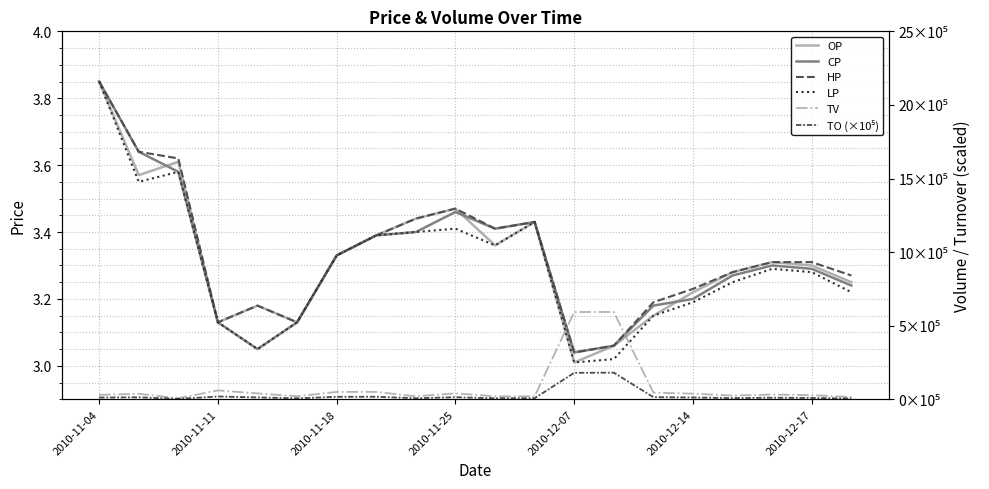

What is the value of the TO (×10⁵) point at the 3rd from the left?

2528.0